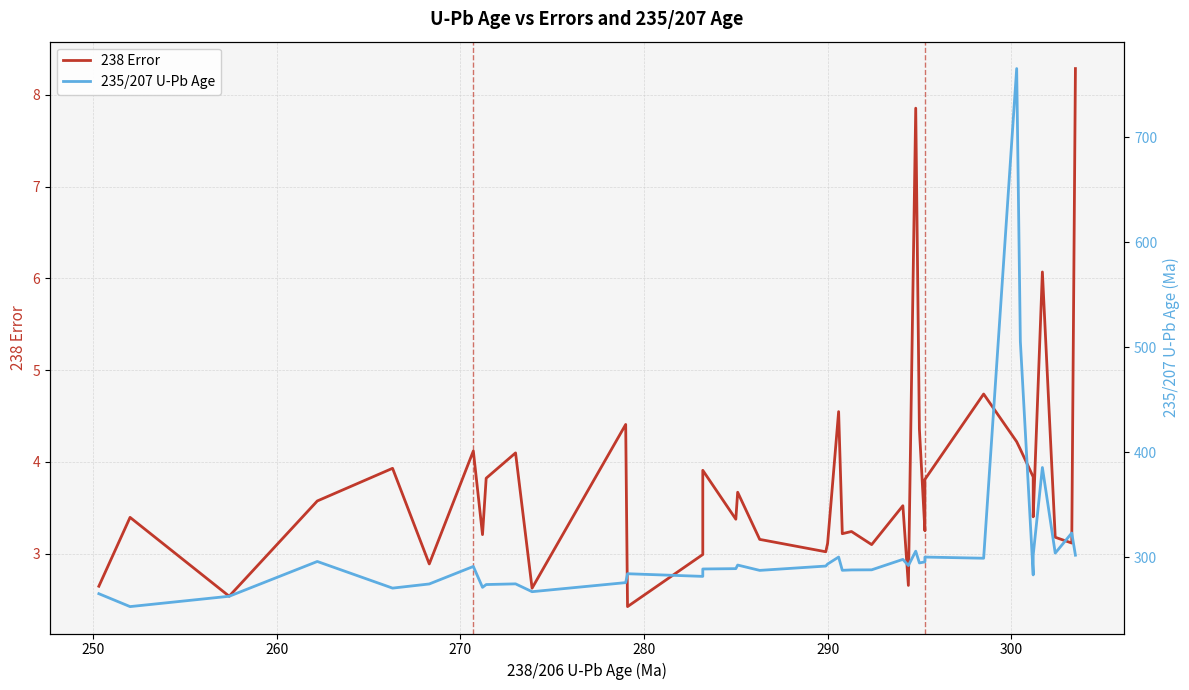

True or false: 235/207 U-Pb Age and 238 Error cross at least once.

False